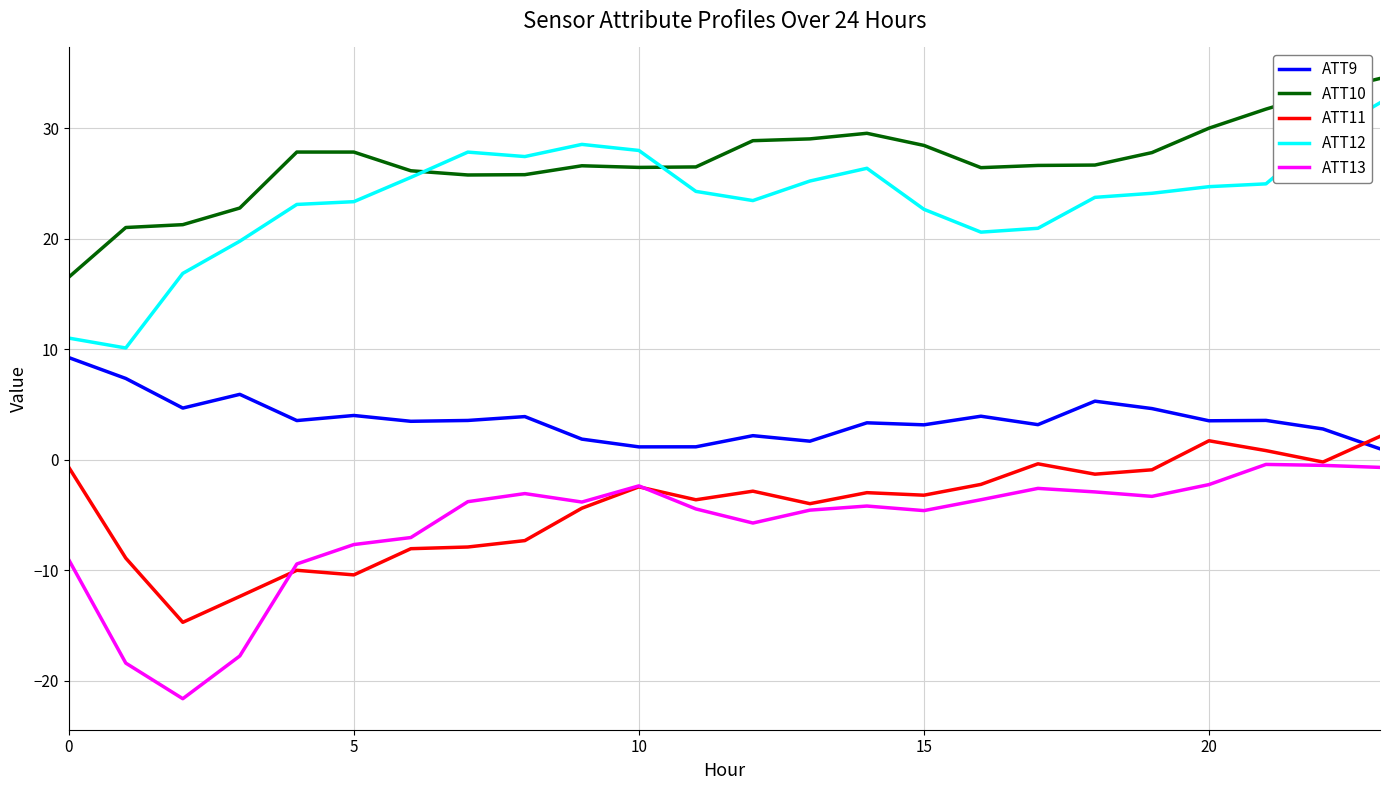

What is the smallest value displayed?

-21.6